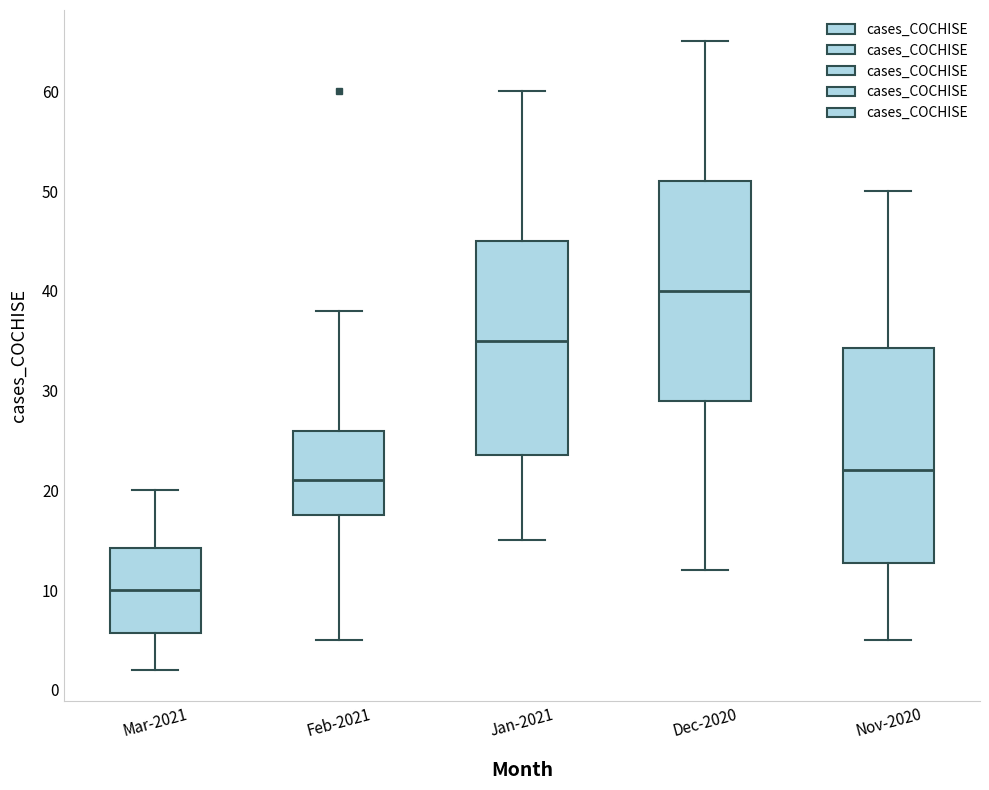

Reading left to right, read every box against the y-axis: the position of its median line, the range the box covers, and the ends of its whiskers. The values are not printed on the chart, so give them approximately, as read against the axis.

Mar-2021: median 10, box 6 to 14, whiskers 2 to 20
Feb-2021: median 21, box 18 to 26, whiskers 5 to 38
Jan-2021: median 35, box 24 to 45, whiskers 15 to 60
Dec-2020: median 40, box 29 to 51, whiskers 12 to 65
Nov-2020: median 22, box 13 to 34, whiskers 5 to 50